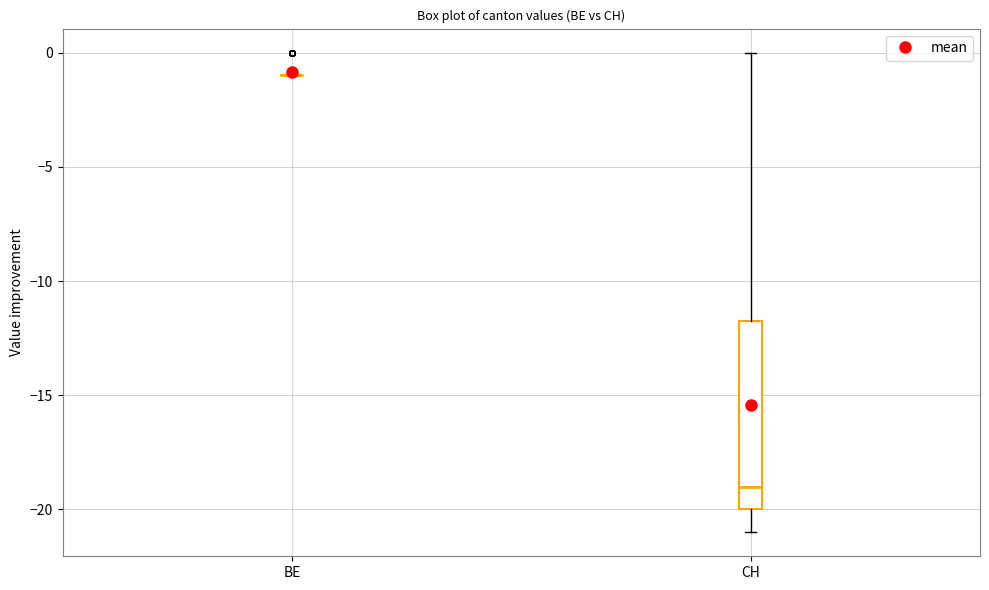

Reading left to right, read every box against the y-axis: the position of its median line, the range the box covers, and the ends of its whiskers. The values are not printed on the chart, so give them approximately, as read against the axis.

BE: box collapsed to a line at -1.0, whiskers -1.0 to -1.0
CH: median -19.0, box -20.0 to -11.5, whiskers -21.0 to 0.0